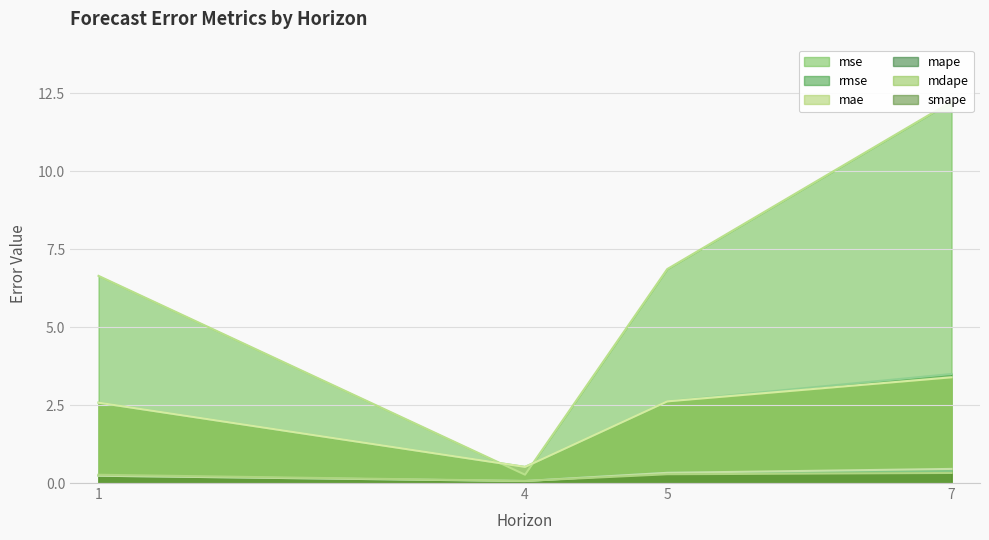

Which category has the lowest value in the mae series?

4